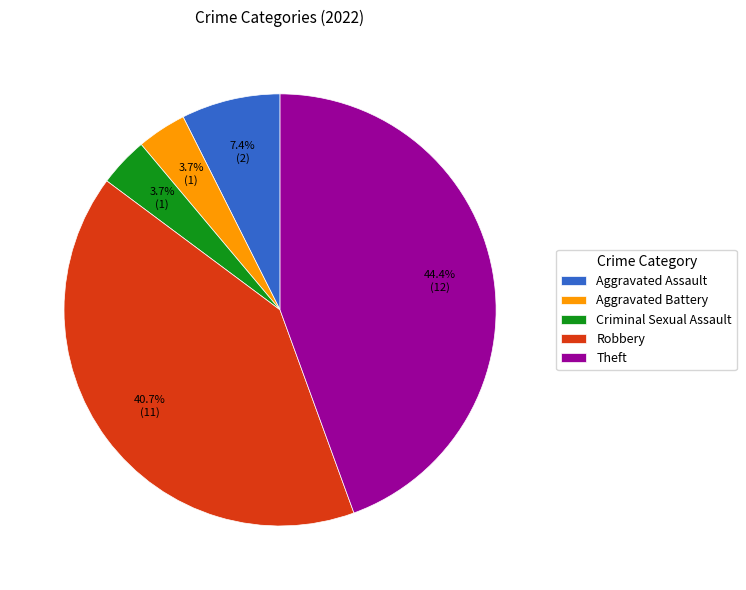

Is it true that Criminal Sexual Assault is 4% of the pie?

True